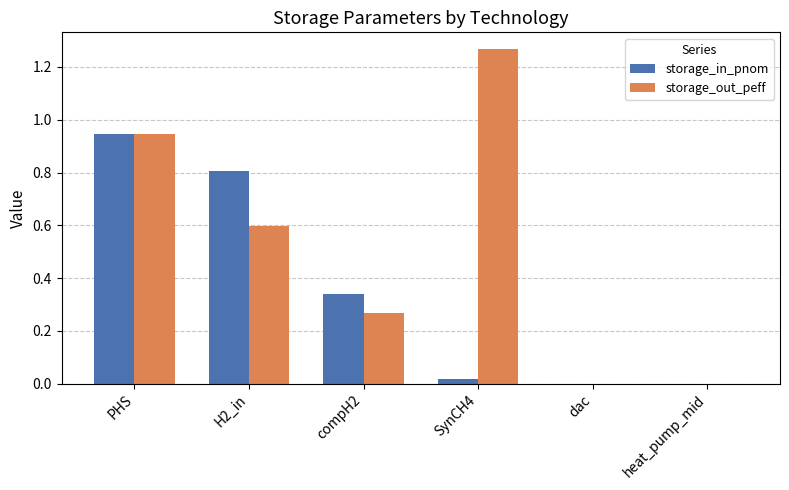

Which label corresponds to the largest value in the chart?

SynCH4